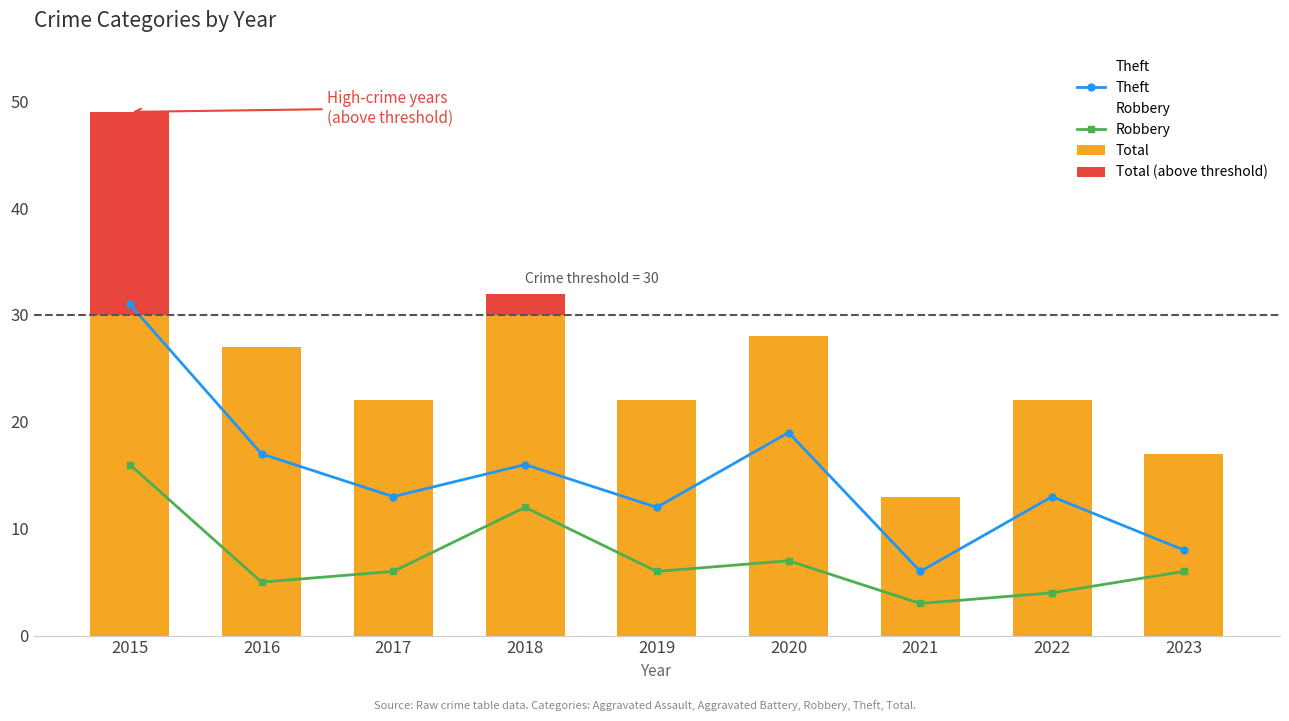

Is the value of Robbery at 2023 greater than the value of Theft at 2022?

No